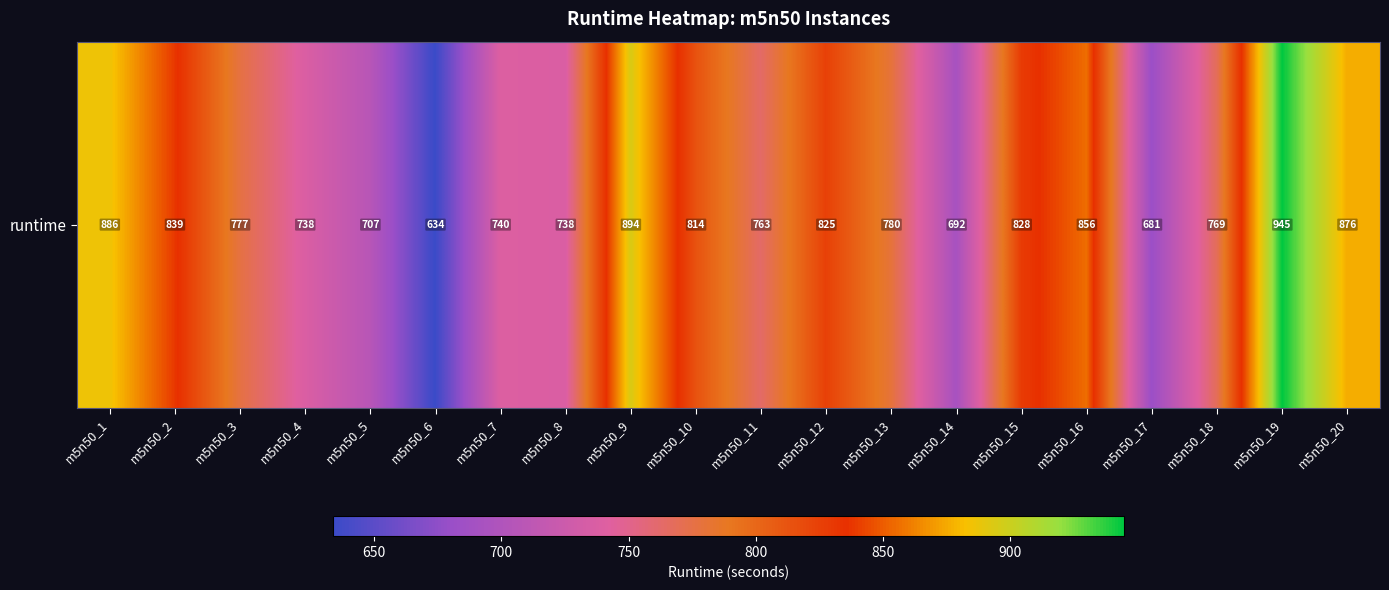

What is the smallest value displayed?

633.9